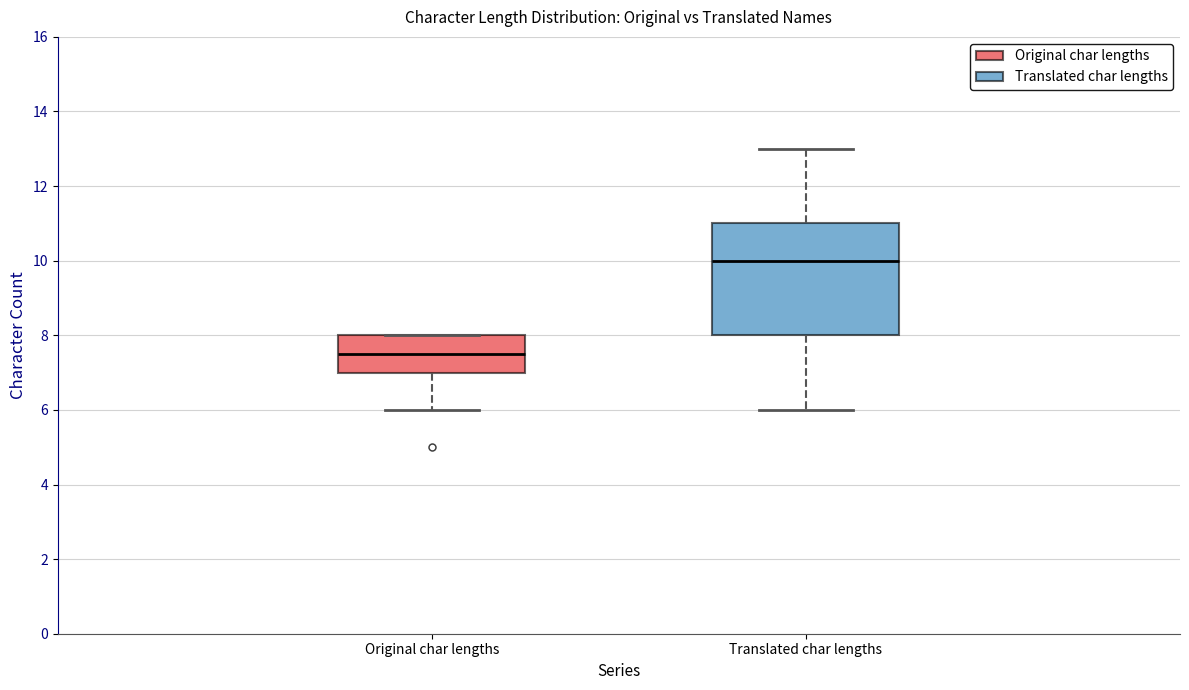

Where is the lower edge of the box for Original char lengths on the y-axis? The values are not printed on the chart, so give them approximately, as read against the axis.

7.0